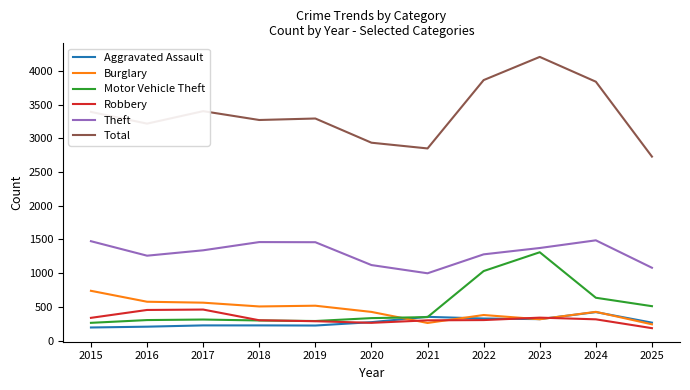

What is the minimum value shown in the chart?

184